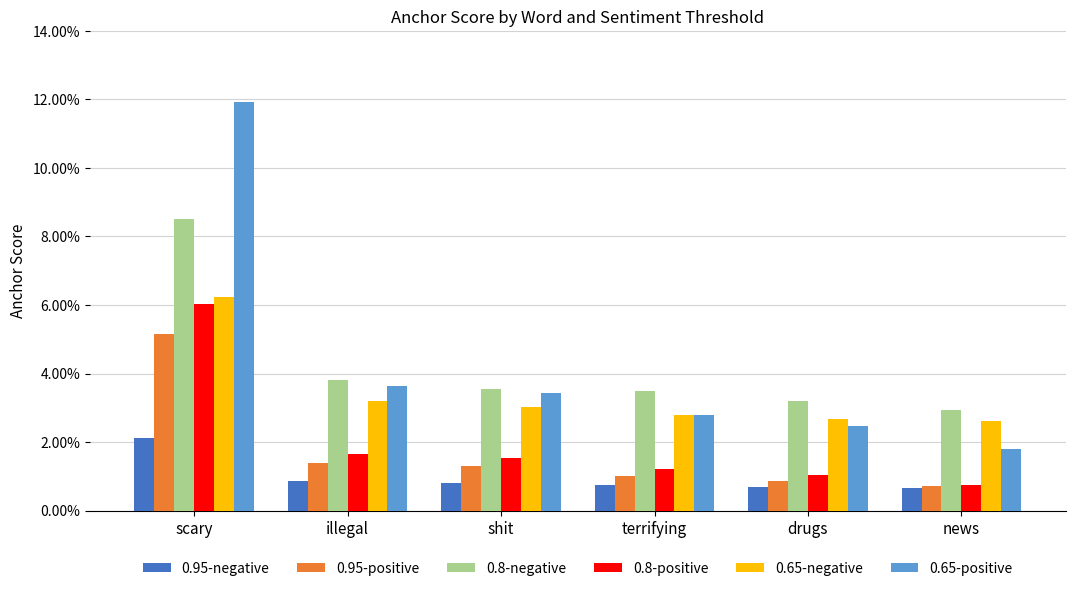

What is the greatest value displayed?

0.1